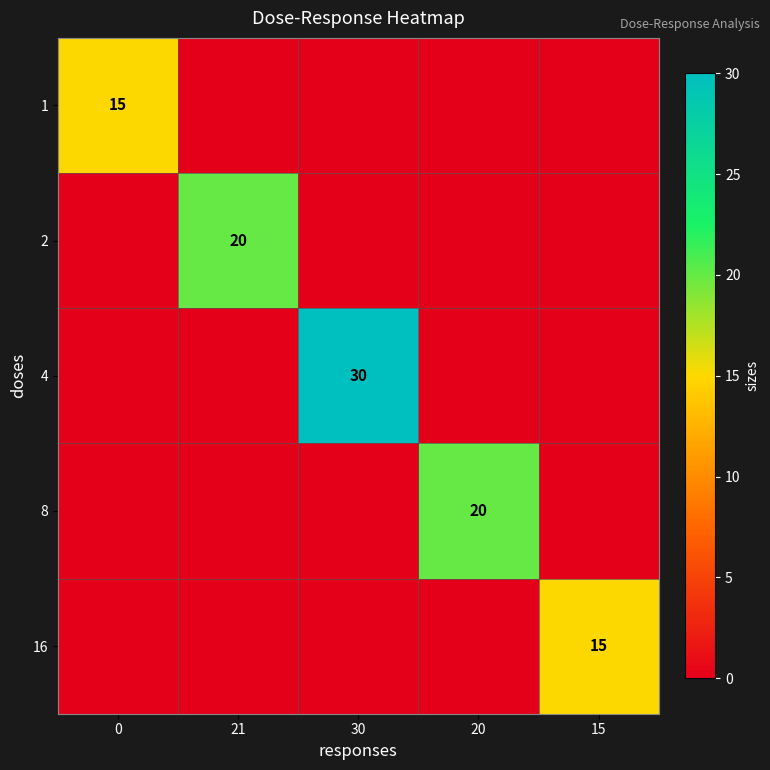

What is the sum of all 4 values?

30